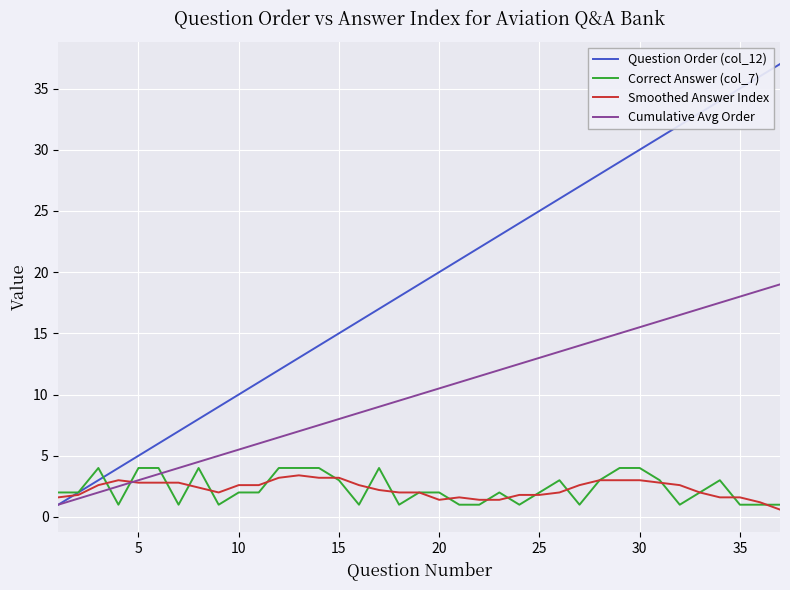

Which series has the largest total across all categories?

Question Order (col_12)